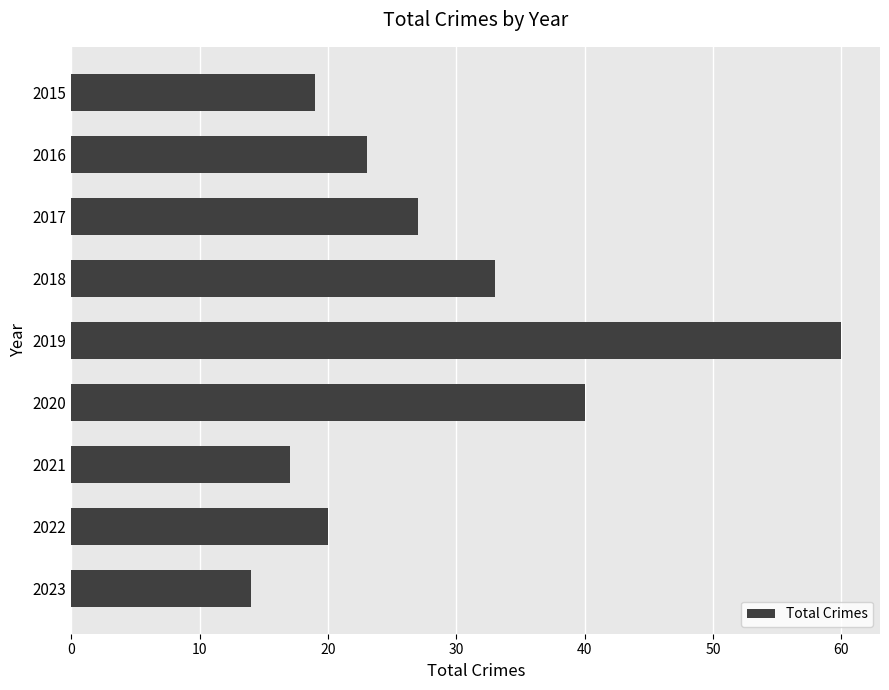

What is the approximate value at 2022?

20